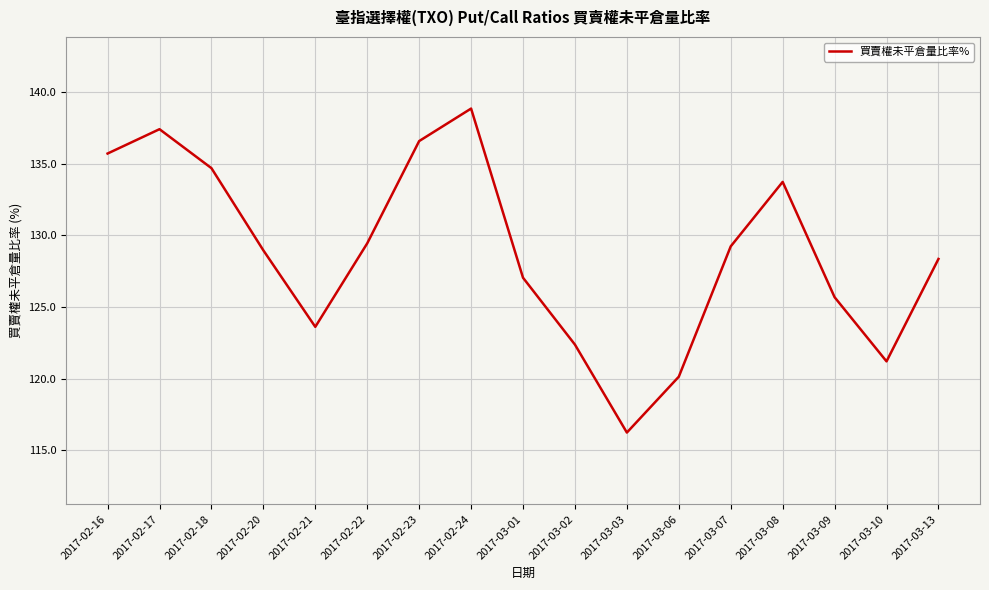

What is the smallest value displayed?

116.2